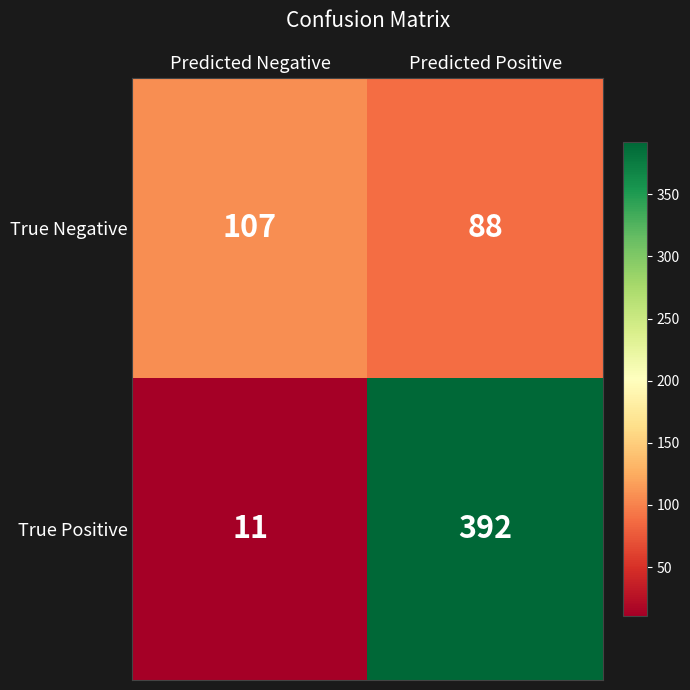

Reading left to right, what are all the values shown in this chart?

True Negative: 107	88
True Positive: 11	392